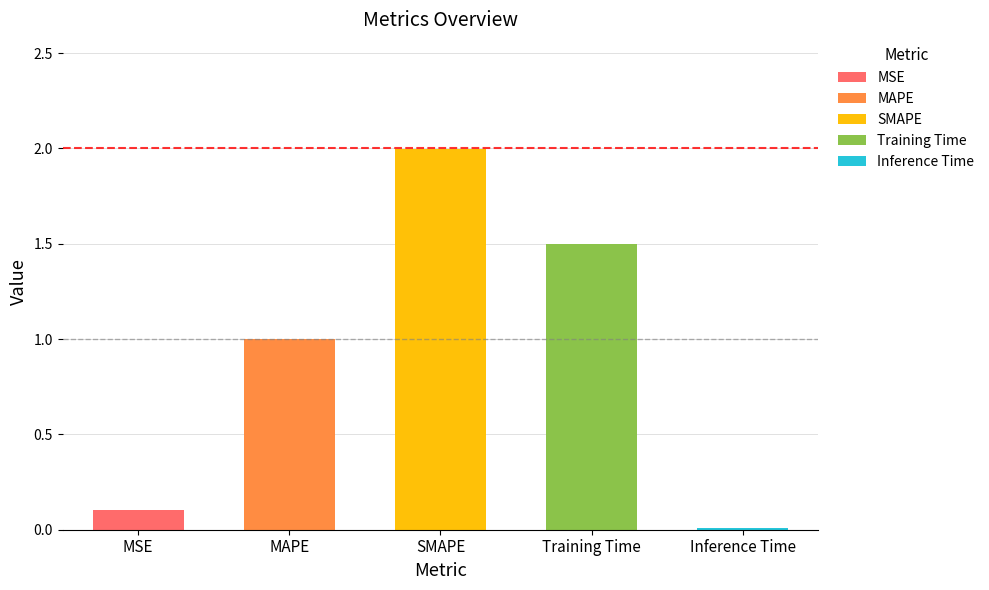

What is the sum of all values?

4.6